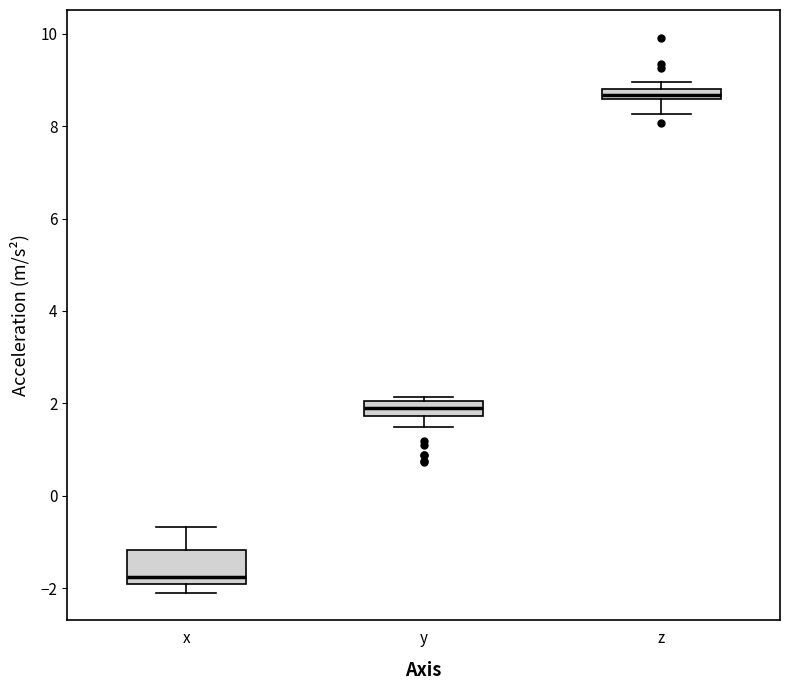

Which box's median line is the highest?

z